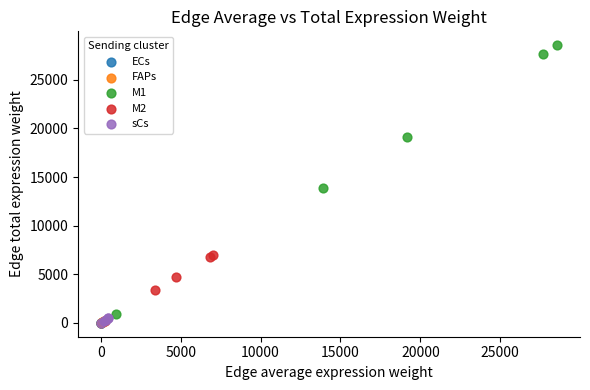

Which series has the widest spread of Y values?

M1